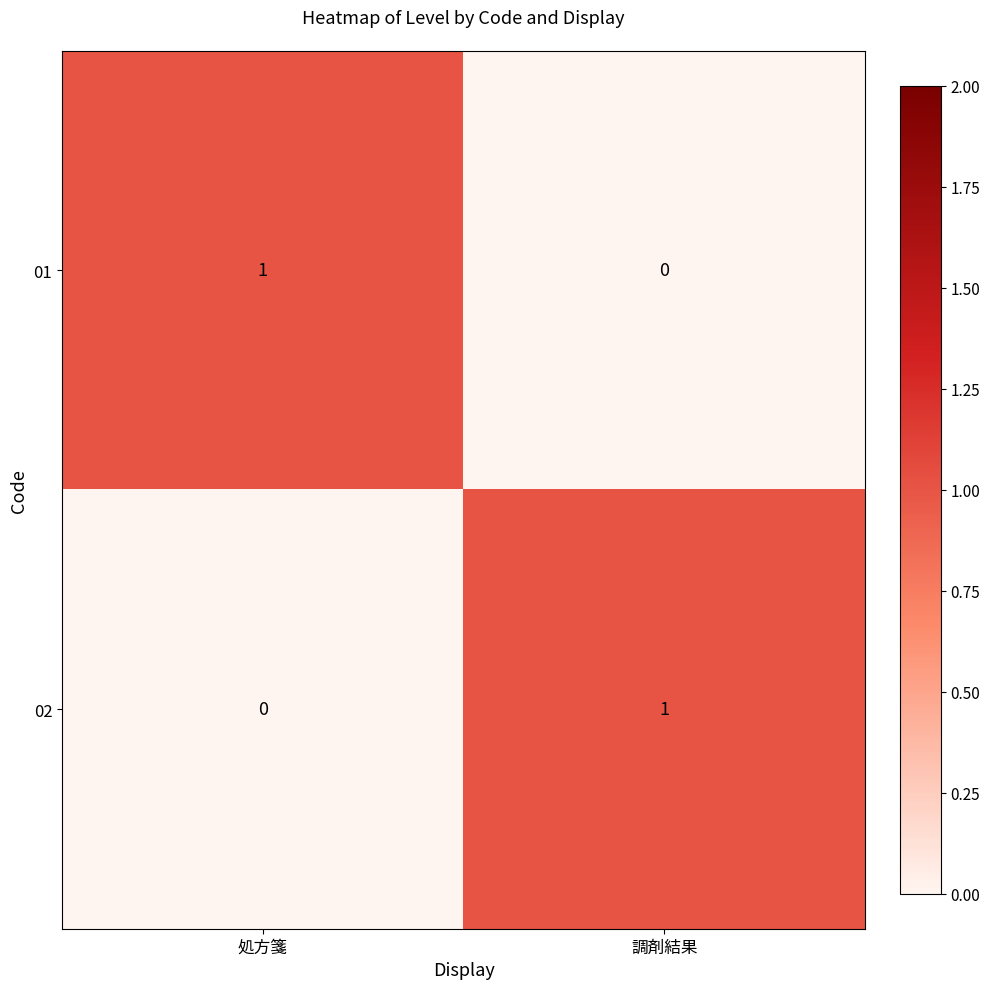

Reading left to right, list all the values displayed in this chart.

01: 1	0
02: 0	1